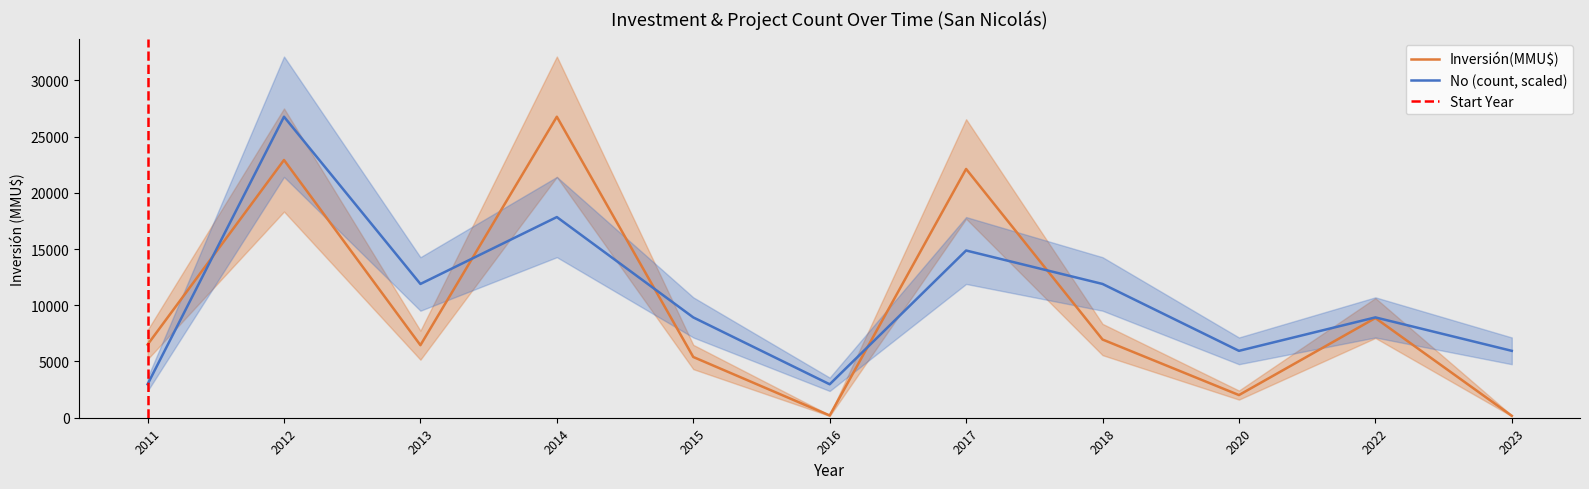

At which label is Inversión(MMU$) closest to 13465?

2022